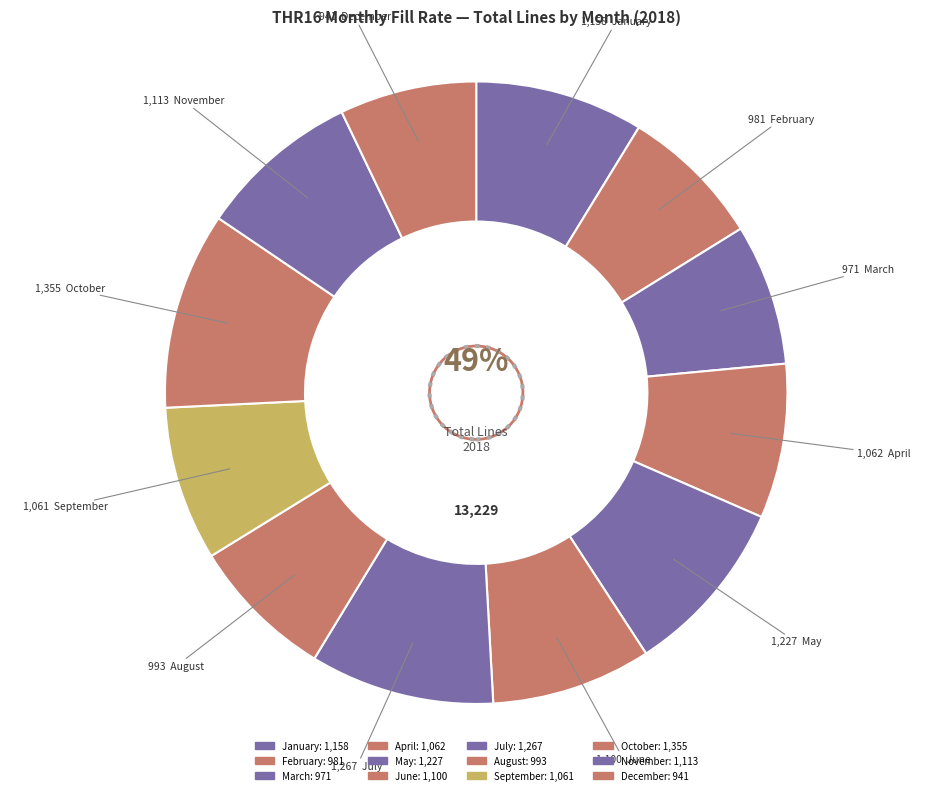

To the nearest percent, what is the difference between the August and May slice percentages?

2%